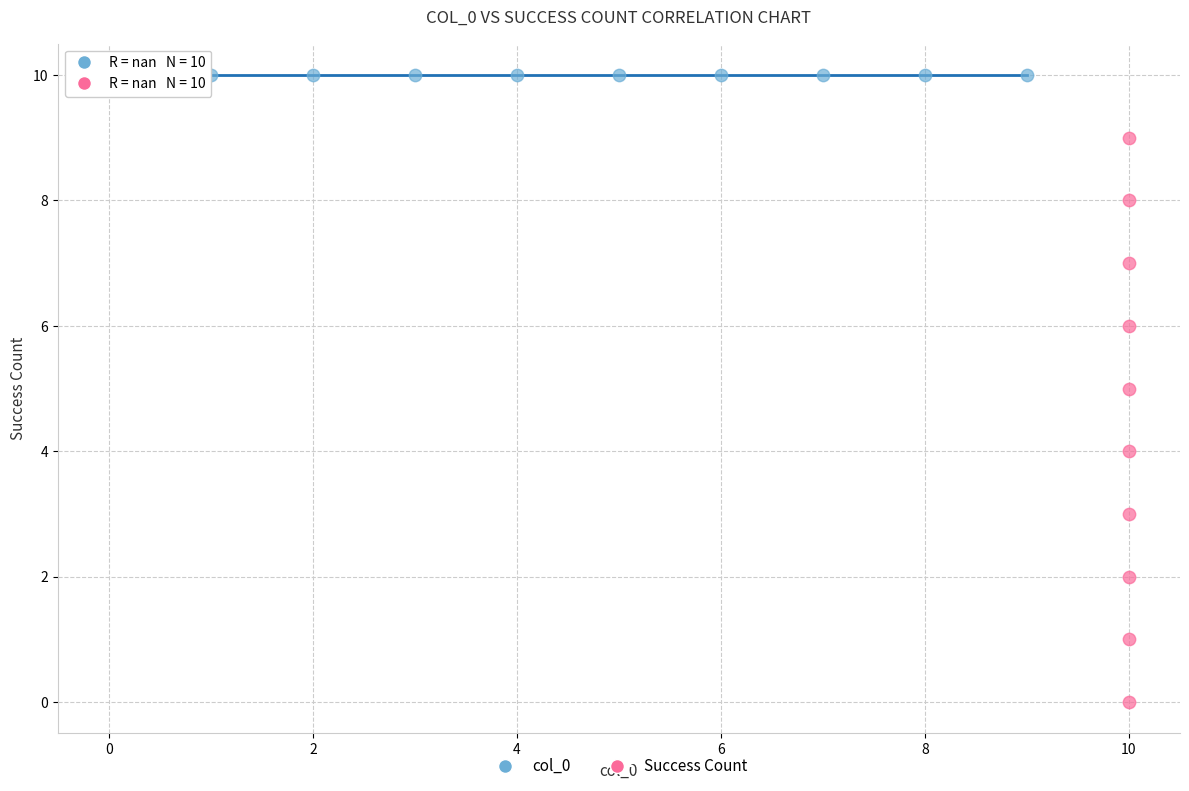

What are all the series names shown in the legend?

col_0, Success Count